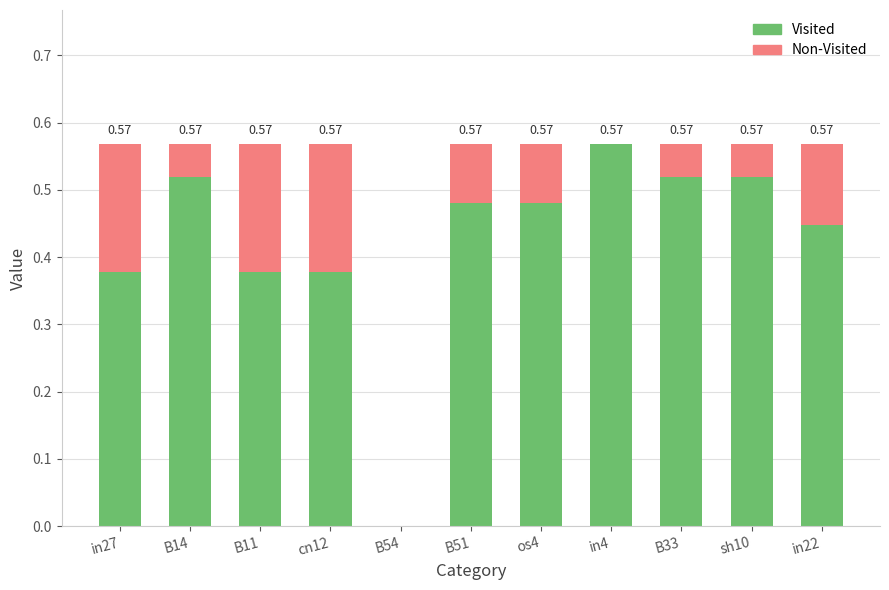

Are the bars grouped side by side (vs. stacked)?

No